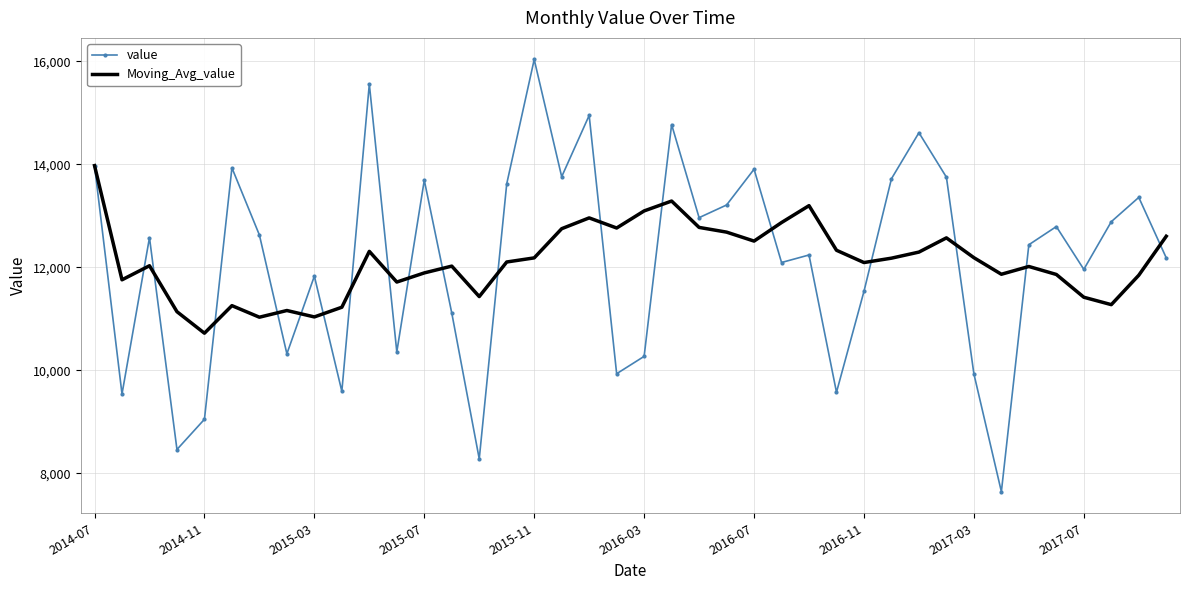

Rank the series by their maximum value, from lowest to highest.

Moving_Avg_value, value